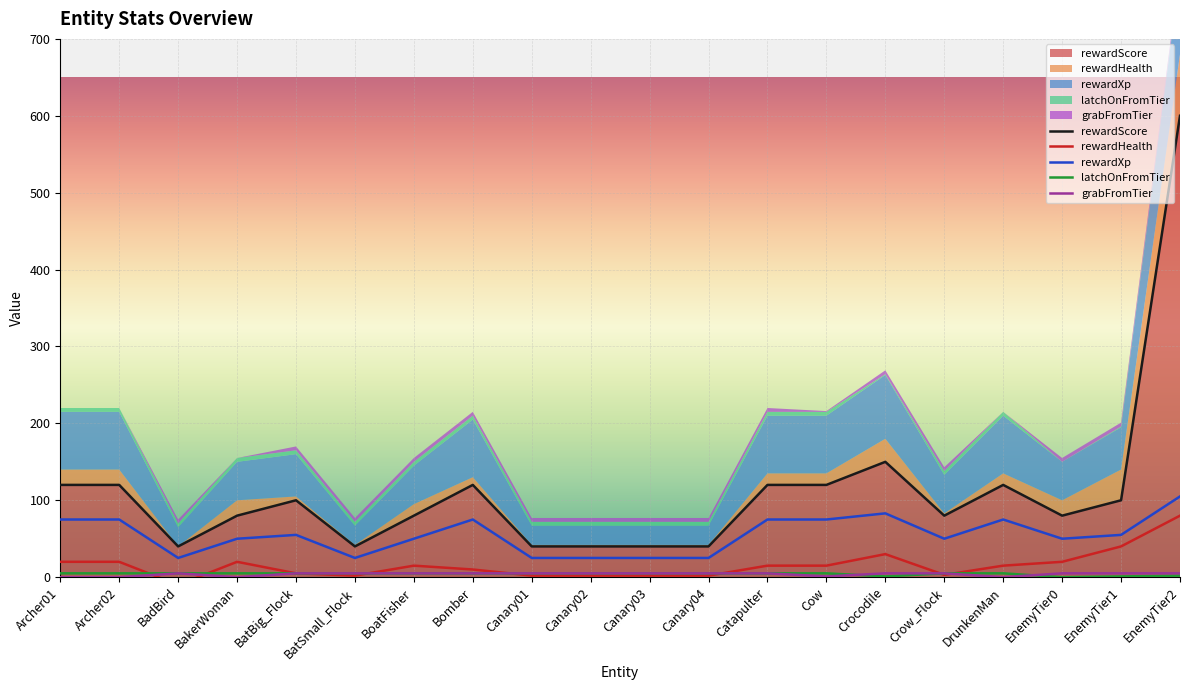

True or false: rewardHealth and grabFromTier cross at least once.

True